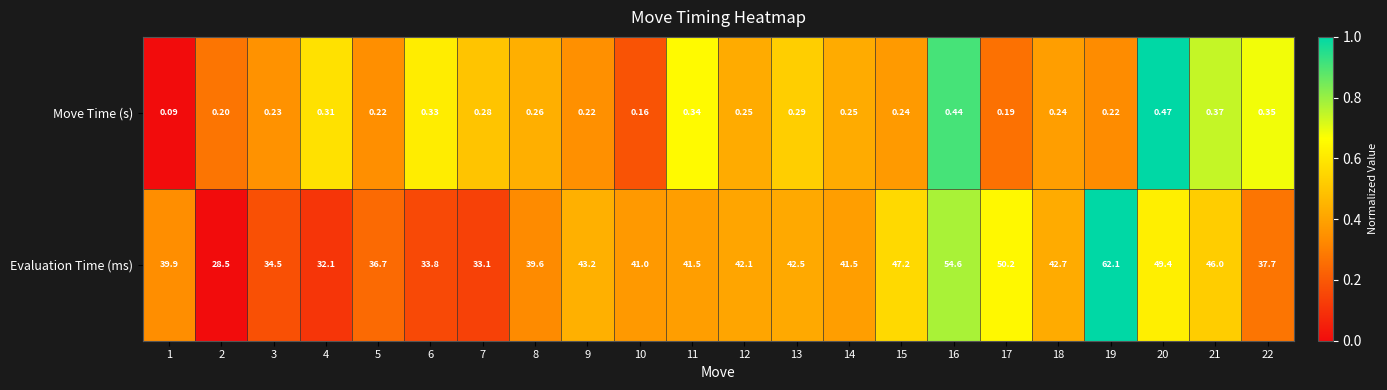

Which series has the largest total across all categories?

Evaluation Time (ms)